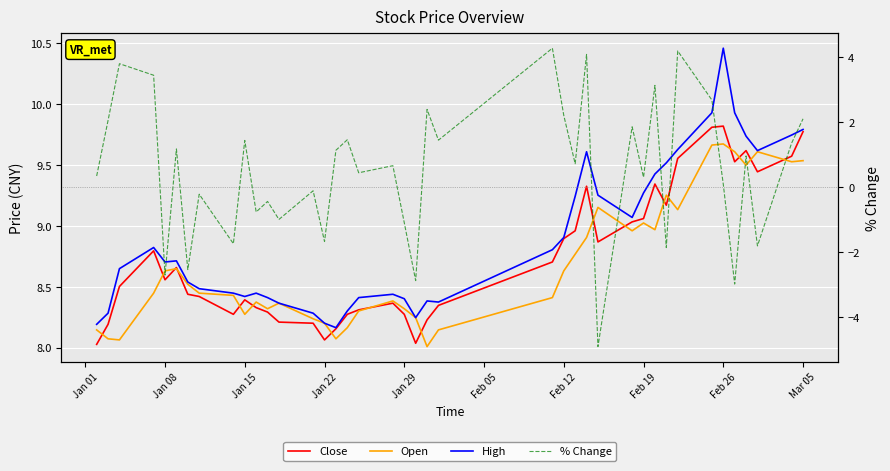

At how many categories does at least one series exceed -2?

40